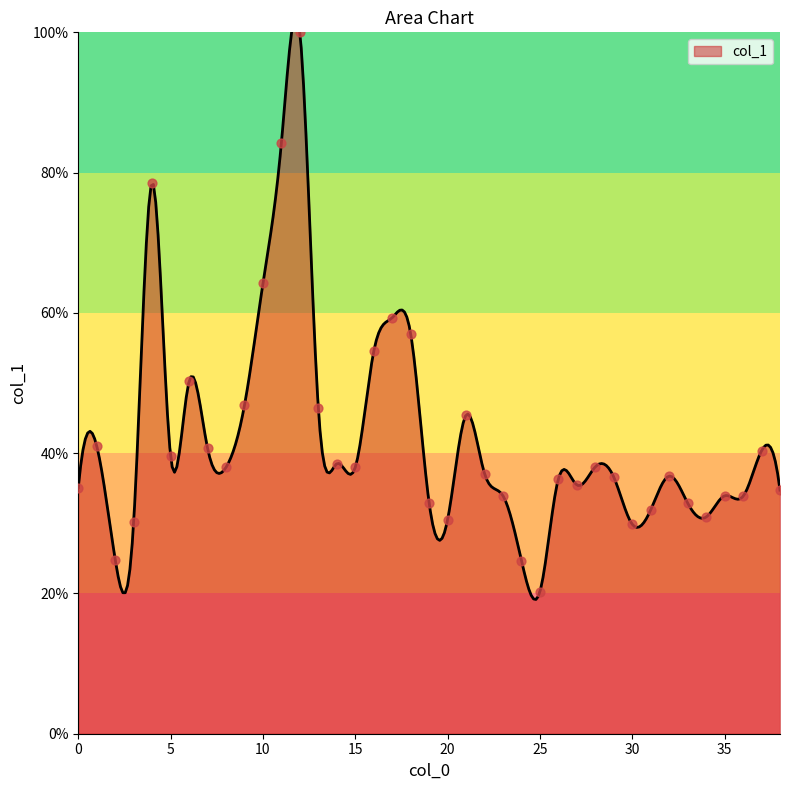

Between 21 and 27, which is larger?

21